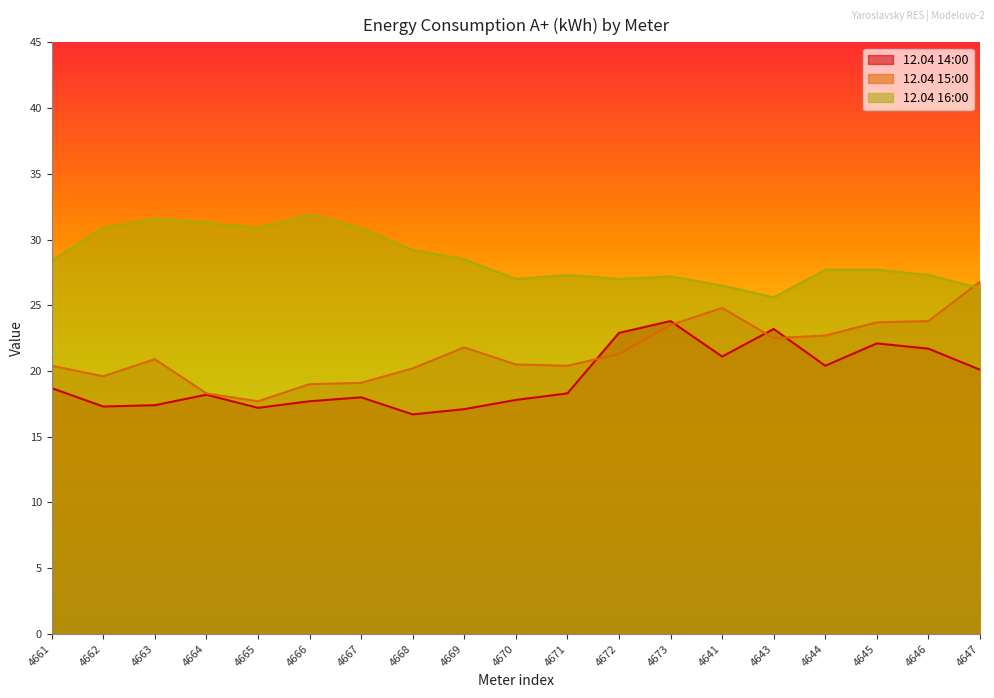

Which category has the lowest value across all series?

4668